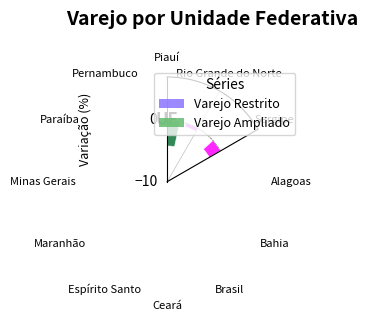

True or false: Varejo Ampliado has a value of 0.3 at Maranhão.

False